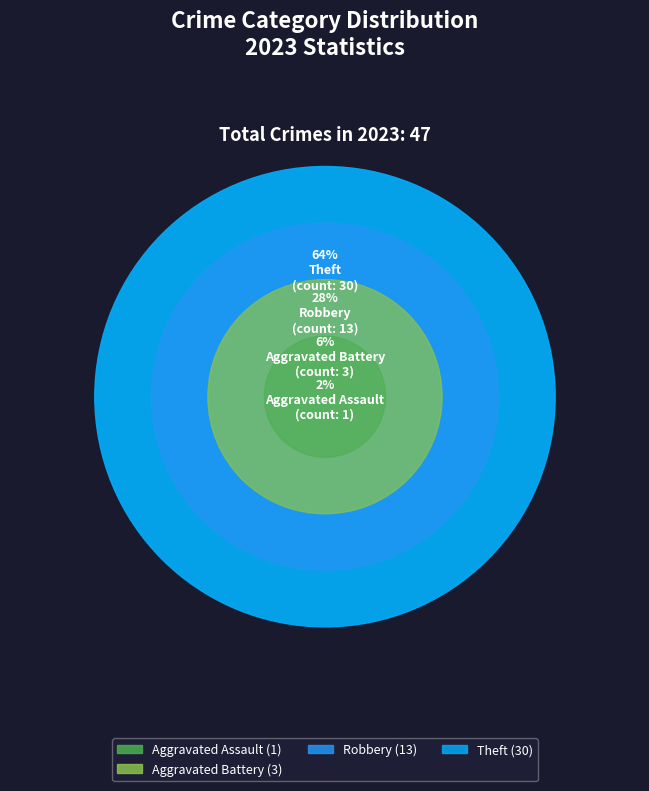

Which slice is the largest?

Theft